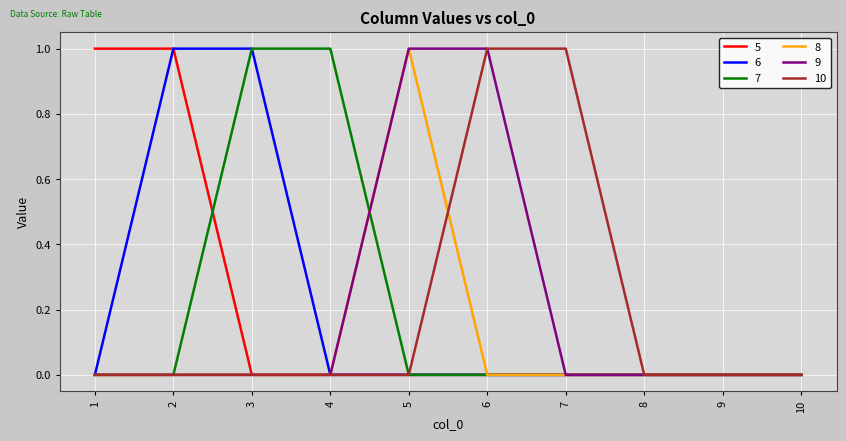

Is it true that 8 equals 0 at 1?

True